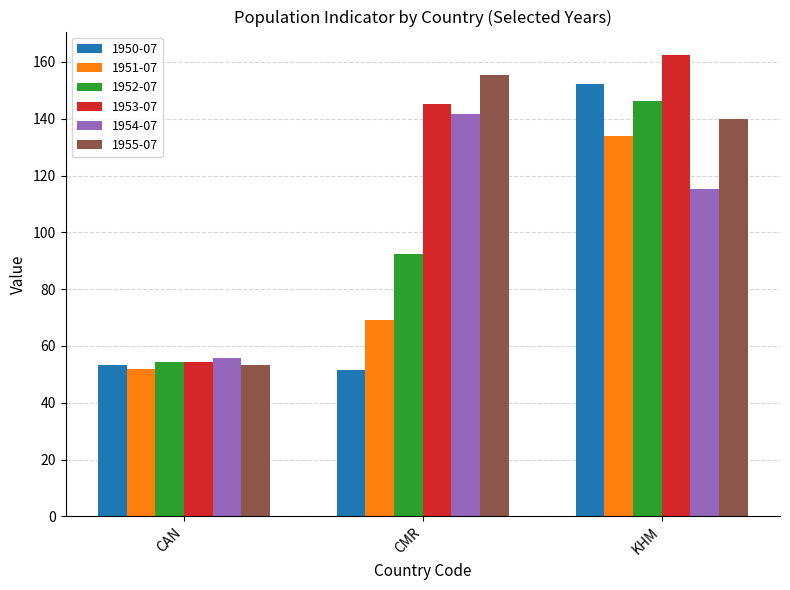

At which label does 1954-07 reach its peak?

CMR